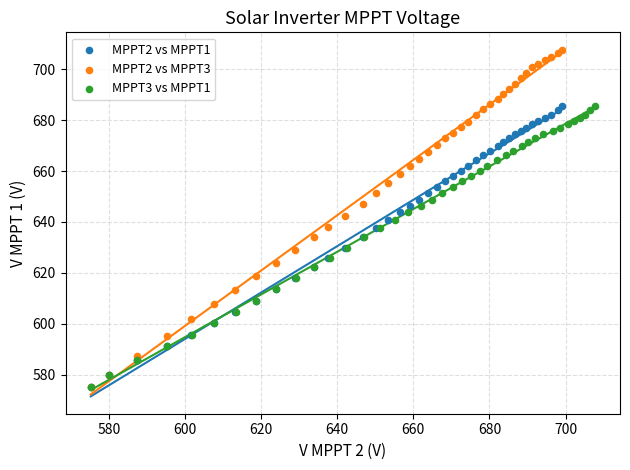

Which series contains the highest Y value?

MPPT2 vs MPPT3